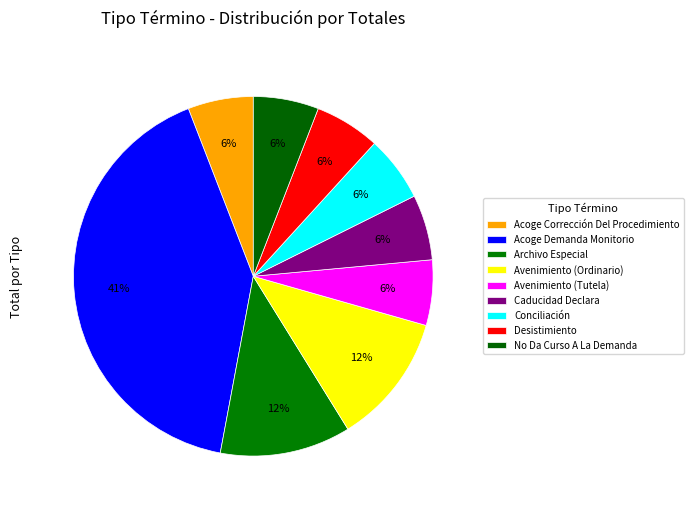

Is it true that Desistimiento is 6% of the pie?

True